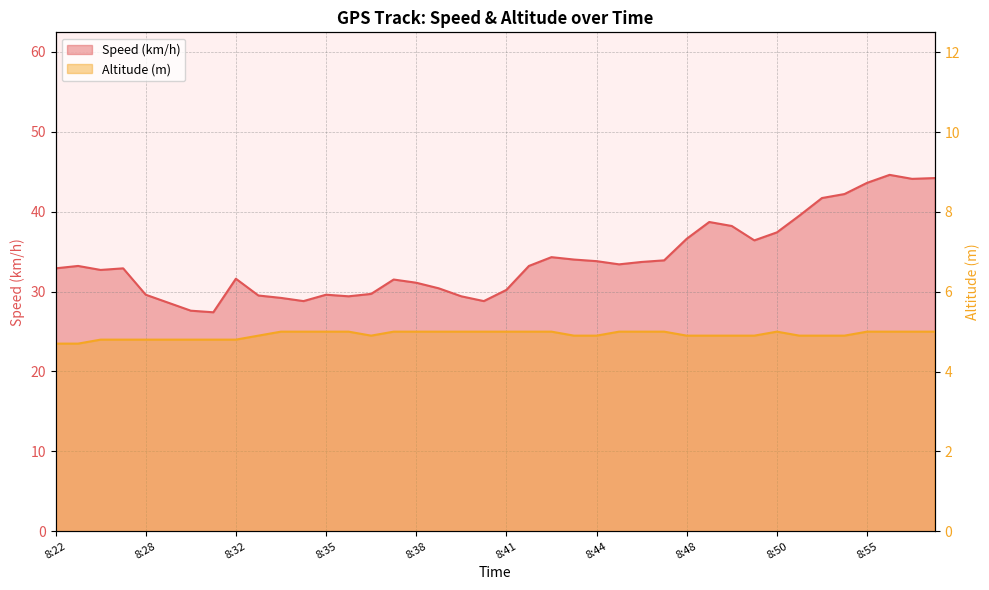

Reading left to right, what are all the values shown in this chart?

Speed (km/h): 32.9	33.2	32.7	32.9	29.6	28.6	27.6	27.4	31.6	29.5	29.2	28.8	29.6	29.4	29.7	31.5	31.1	30.4	29.4	28.8	30.2	33.2	34.3	34.0	33.8	33.4	33.7	33.9	36.6	38.7	38.2	36.4	37.4	39.5	41.7	42.2	43.6	44.6	44.1	44.2
Altitude (m): 4.7	4.7	4.8	4.8	4.8	4.8	4.8	4.8	4.8	4.9	5.0	5.0	5.0	5.0	4.9	5.0	5.0	5.0	5.0	5.0	5.0	5.0	5.0	4.9	4.9	5.0	5.0	5.0	4.9	4.9	4.9	4.9	5.0	4.9	4.9	4.9	5.0	5.0	5.0	5.0